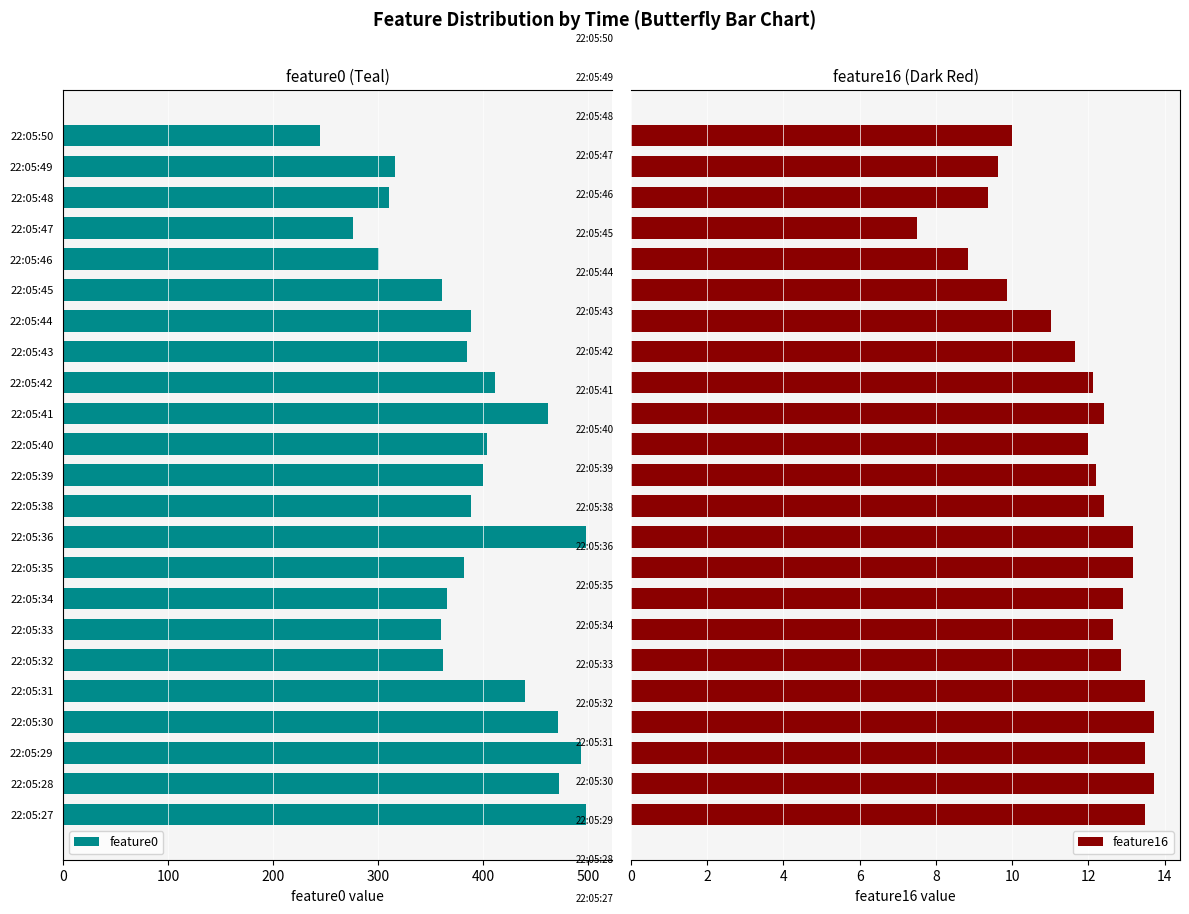

What is the difference between the second highest and second lowest values in the feature16 series?

4.9